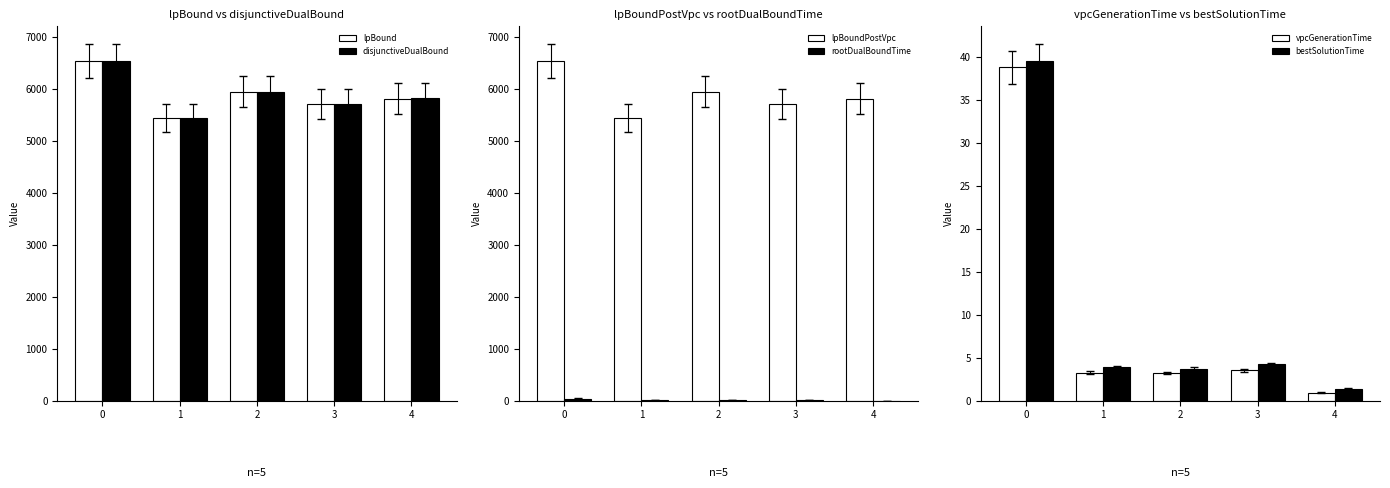

What is the difference between the highest and lowest values at 0?

6496.8